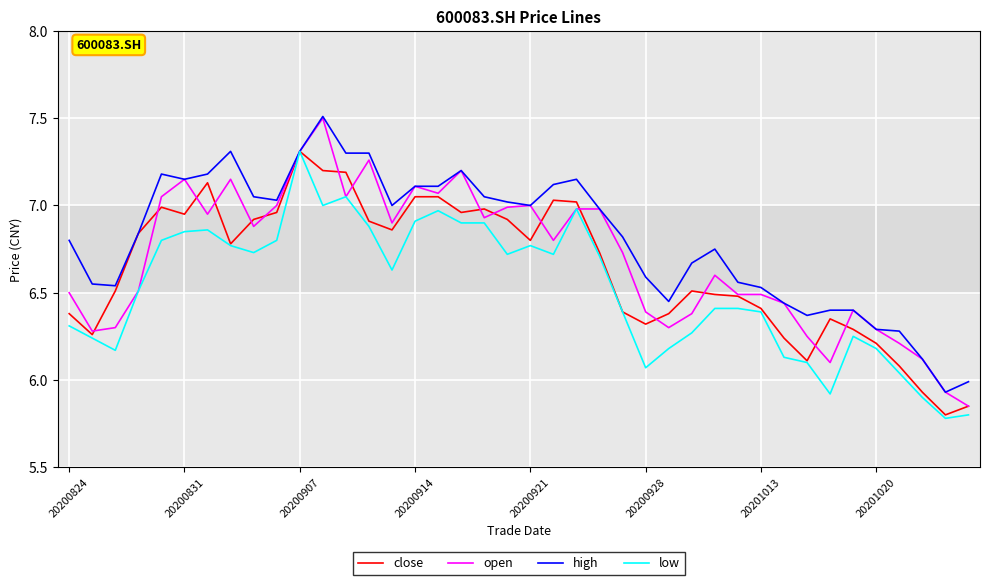

Rank the series by their average value, from lowest to highest.

low, close, open, high